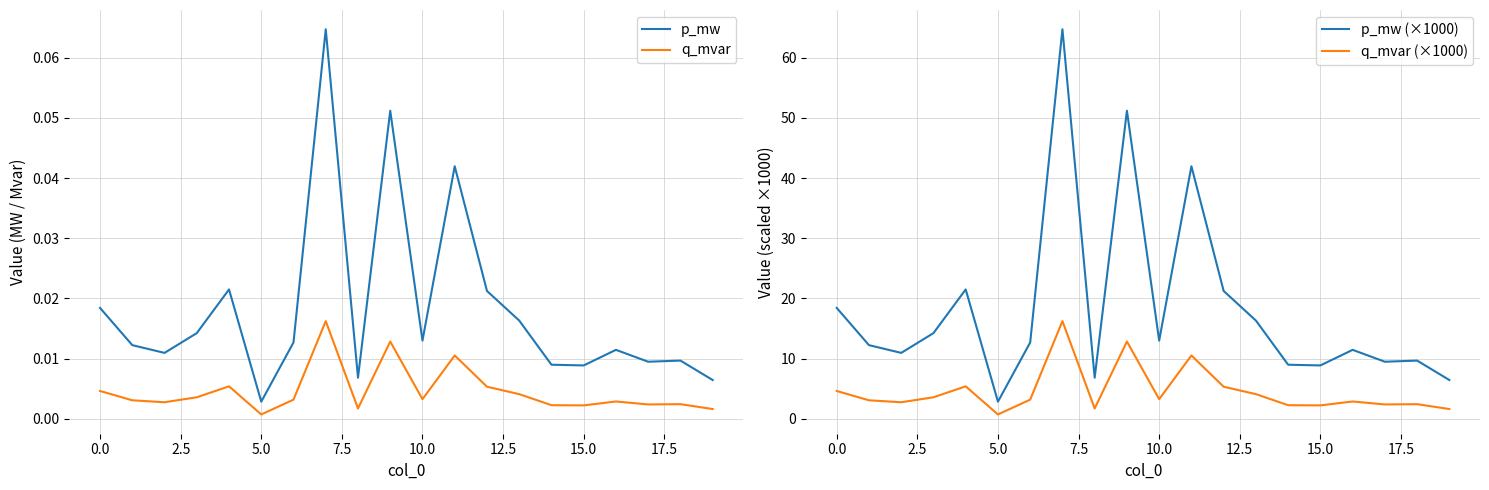

True or false: p_mw and q_mvar cross at least once.

False